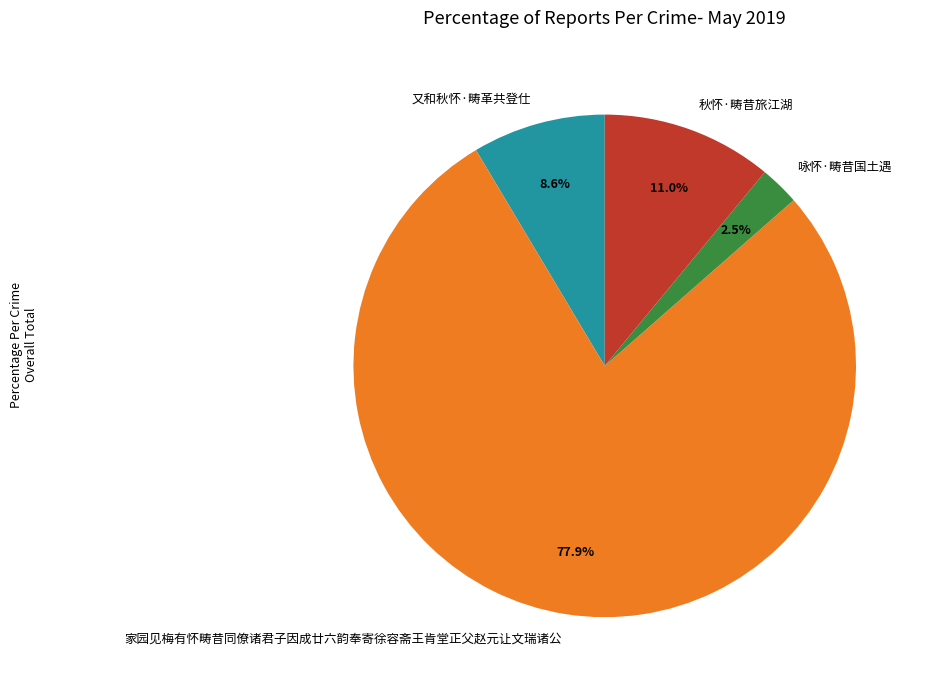

To the nearest percent, what is the average slice percentage?

25%